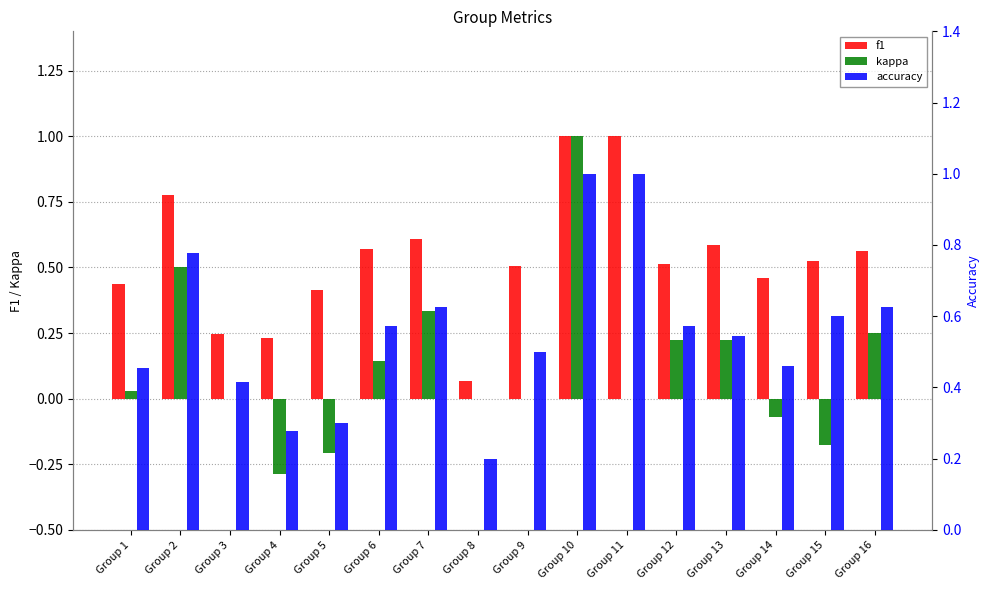

What is the difference between the maximum and minimum values in the kappa series?

1.3